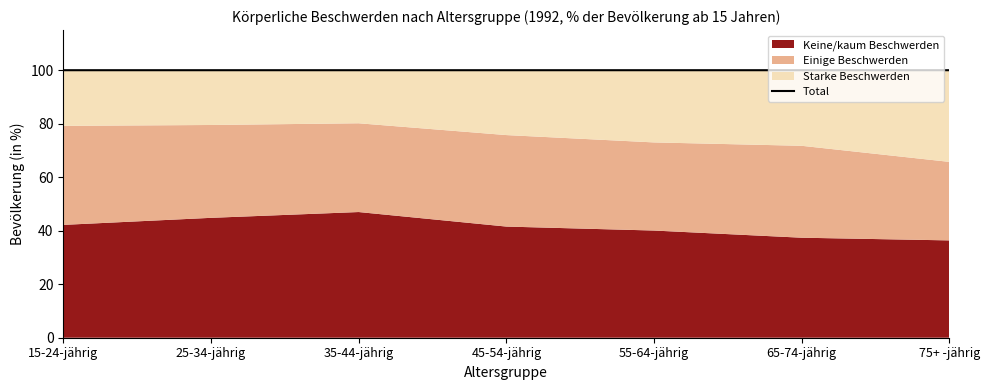

What is the average value?

100.0